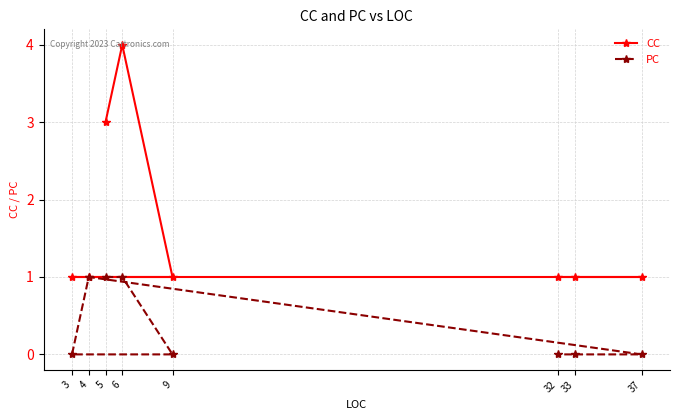

Rank the series at 9 from lowest to highest value.

PC, CC